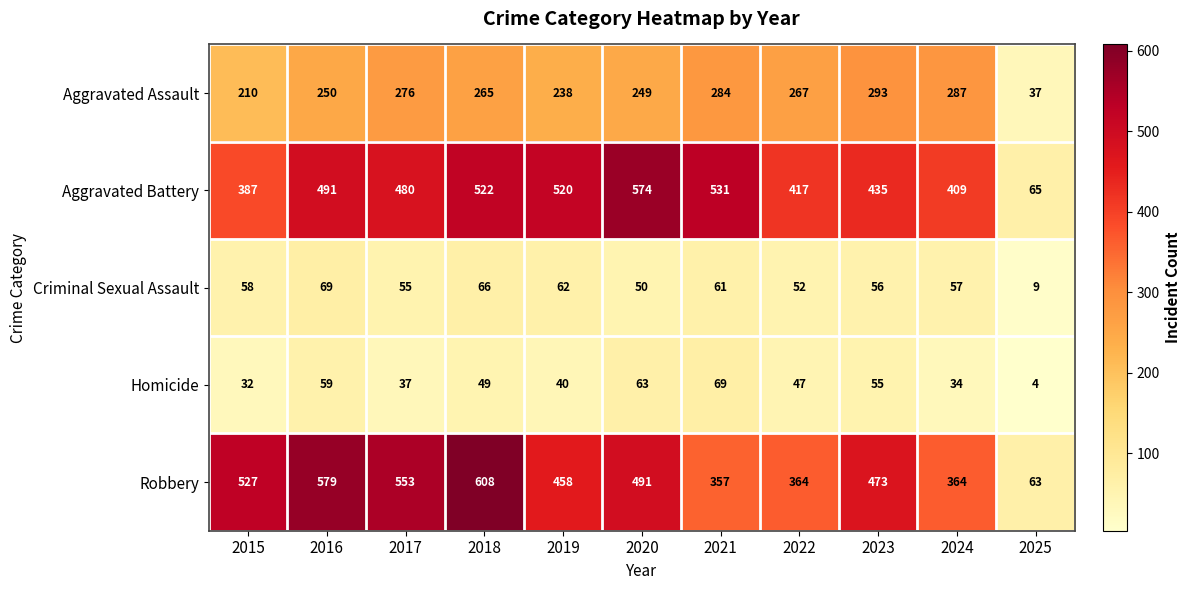

At 2025, list the series in order from largest to smallest.

Aggravated Battery, Robbery, Aggravated Assault, Criminal Sexual Assault, Homicide